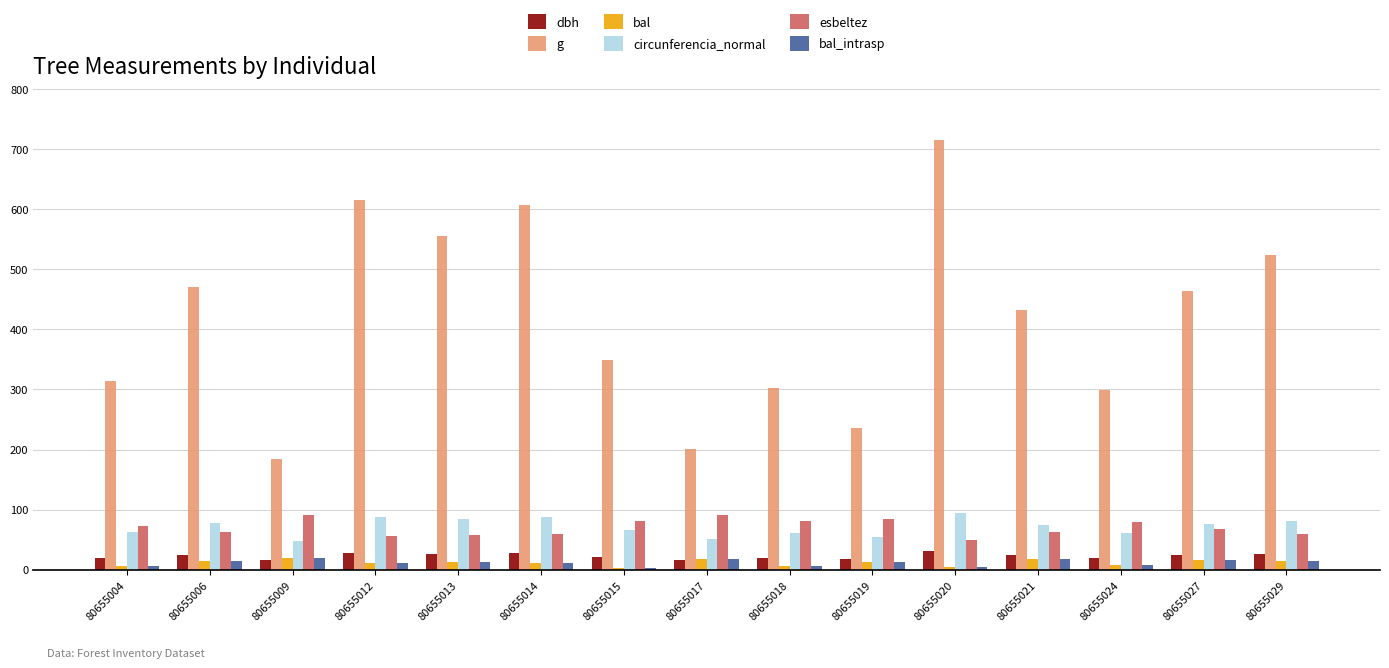

The bal series shows 17.5 at 80655021. True or false?

True